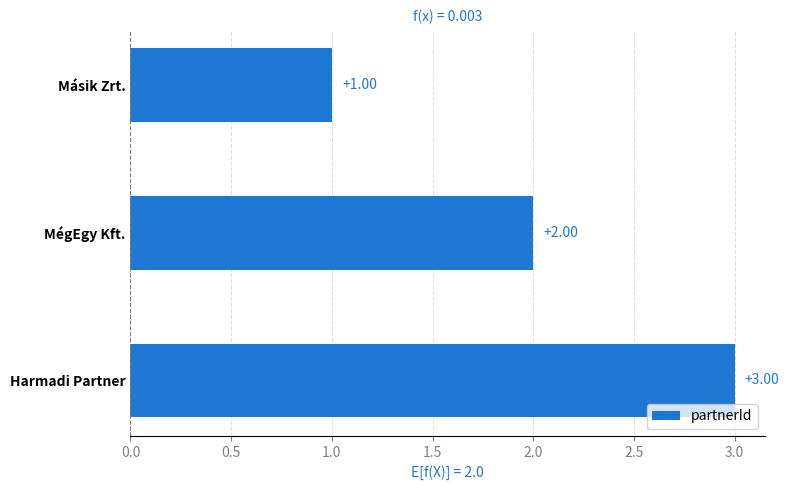

Where is the data nearest to the value 2?

MégEgy Kft.